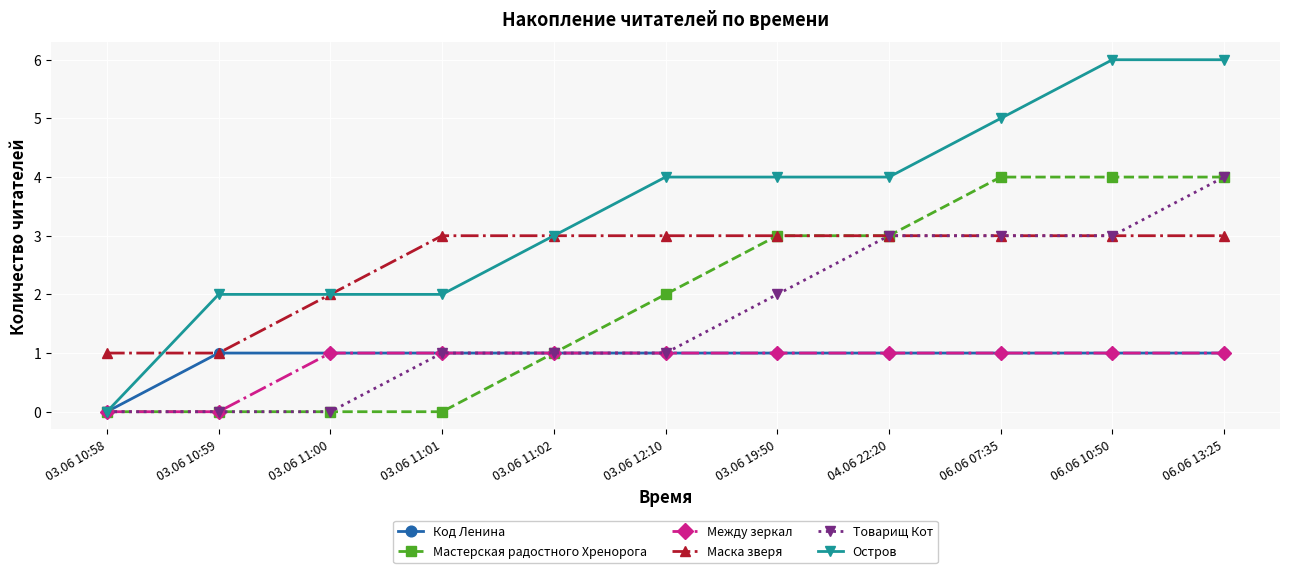

Reading right to left, transcribe all the data shown in this chart.

Код Ленина: 06.06 13:25=1	06.06 10:50=1	06.06 07:35=1	04.06 22:20=1	03.06 19:50=1	03.06 12:10=1	03.06 11:02=1	03.06 11:01=1	03.06 11:00=1	03.06 10:59=1	03.06 10:58=0
Мастерская радостного Хренорога: 06.06 13:25=4	06.06 10:50=4	06.06 07:35=4	04.06 22:20=3	03.06 19:50=3	03.06 12:10=2	03.06 11:02=1	03.06 11:01=0	03.06 11:00=0	03.06 10:59=0	03.06 10:58=0
Между зеркал: 06.06 13:25=1	06.06 10:50=1	06.06 07:35=1	04.06 22:20=1	03.06 19:50=1	03.06 12:10=1	03.06 11:02=1	03.06 11:01=1	03.06 11:00=1	03.06 10:59=0	03.06 10:58=0
Маска зверя: 06.06 13:25=3	06.06 10:50=3	06.06 07:35=3	04.06 22:20=3	03.06 19:50=3	03.06 12:10=3	03.06 11:02=3	03.06 11:01=3	03.06 11:00=2	03.06 10:59=1	03.06 10:58=1
Товарищ Кот: 06.06 13:25=4	06.06 10:50=3	06.06 07:35=3	04.06 22:20=3	03.06 19:50=2	03.06 12:10=1	03.06 11:02=1	03.06 11:01=1	03.06 11:00=0	03.06 10:59=0	03.06 10:58=0
Остров: 06.06 13:25=6	06.06 10:50=6	06.06 07:35=5	04.06 22:20=4	03.06 19:50=4	03.06 12:10=4	03.06 11:02=3	03.06 11:01=2	03.06 11:00=2	03.06 10:59=2	03.06 10:58=0